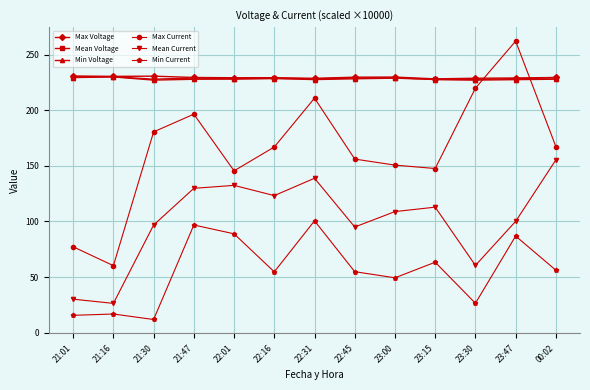

What is the difference between the second highest and second lowest values in the Max Voltage series?

1.9